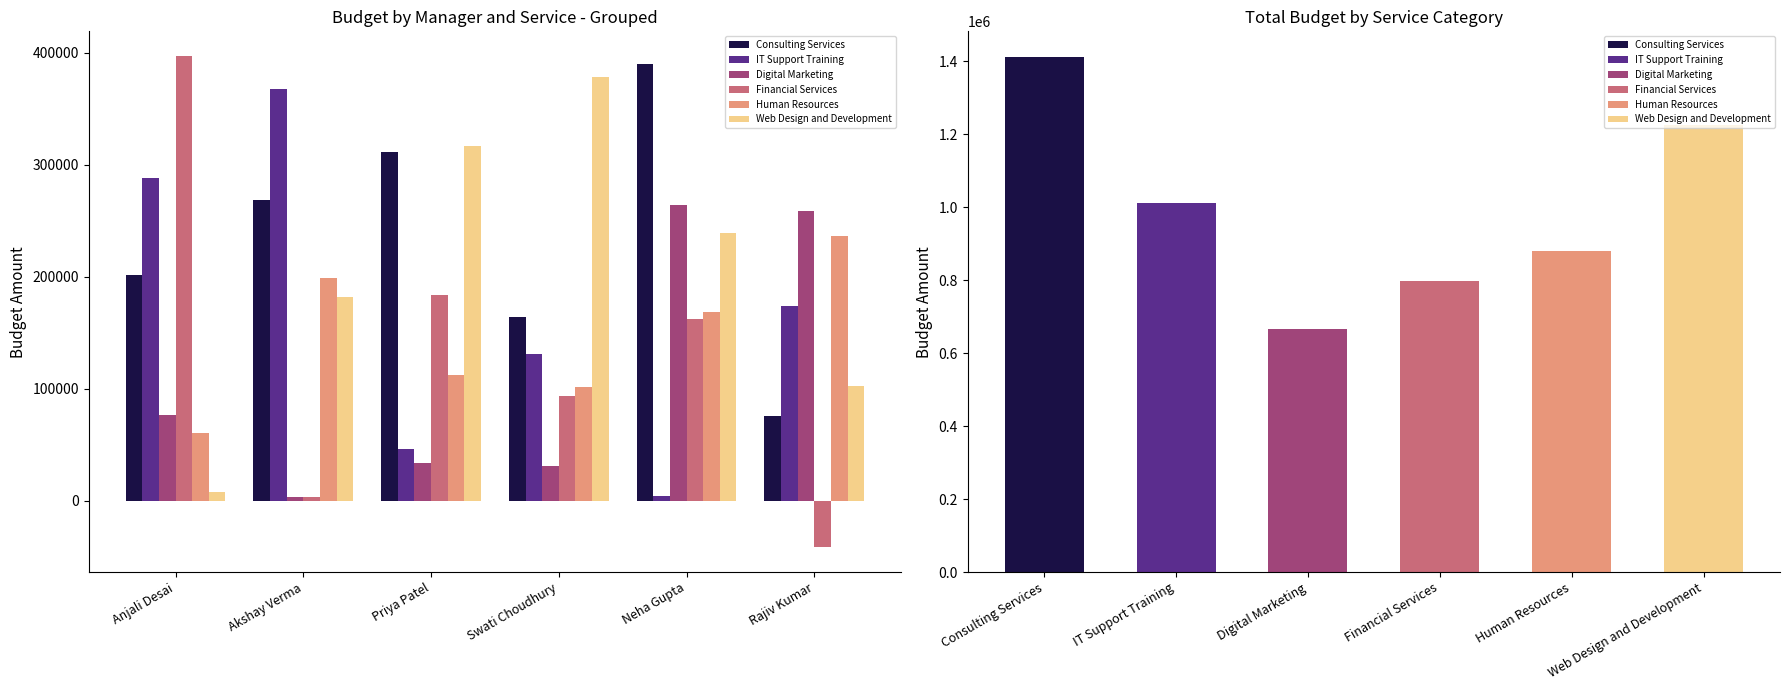

Rank the series by their maximum value, from lowest to highest.

Human Resources, Digital Marketing, IT Support Training, Web Design and Development, Consulting Services, Financial Services